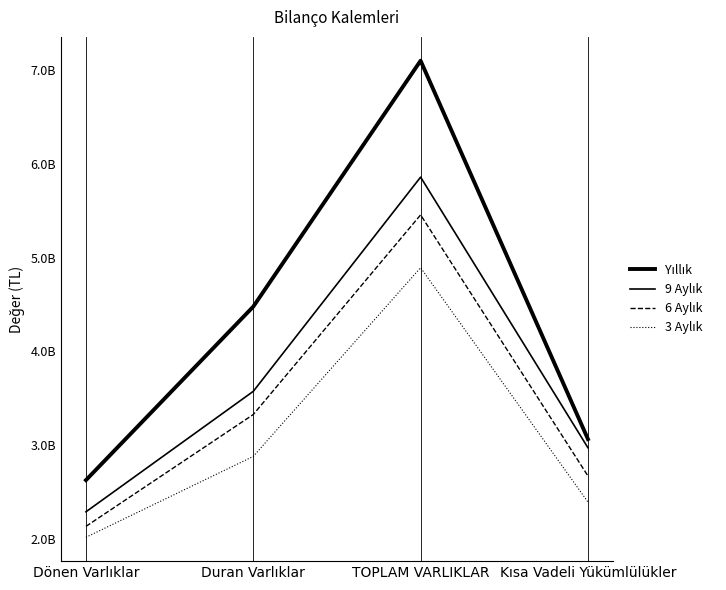

Where does the Yıllık series first go above 4476194223?

TOPLAM VARLIKLAR